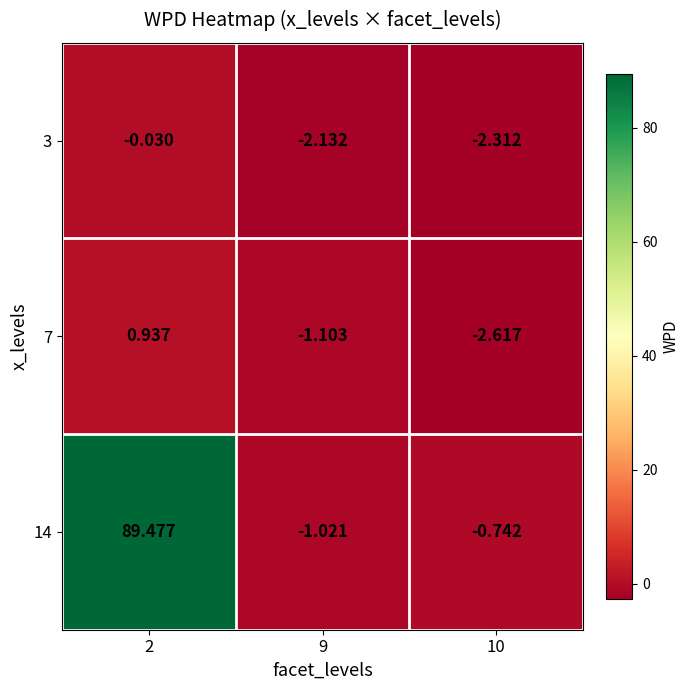

What is the spread (max minus min) of values at 9?

1.1